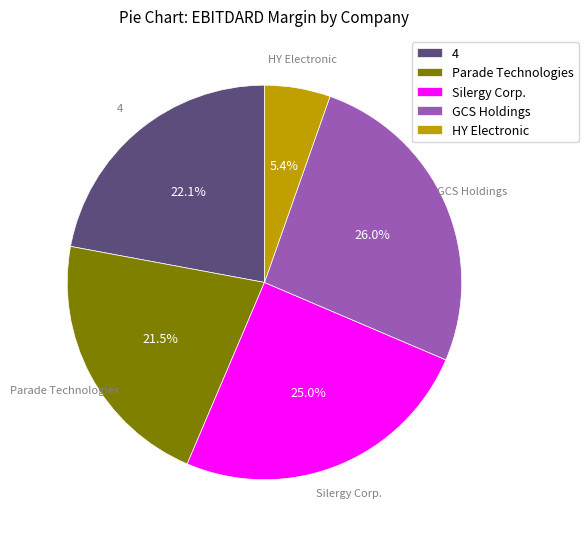

What percentage is the Silergy Corp. slice, to the nearest percent?

25%